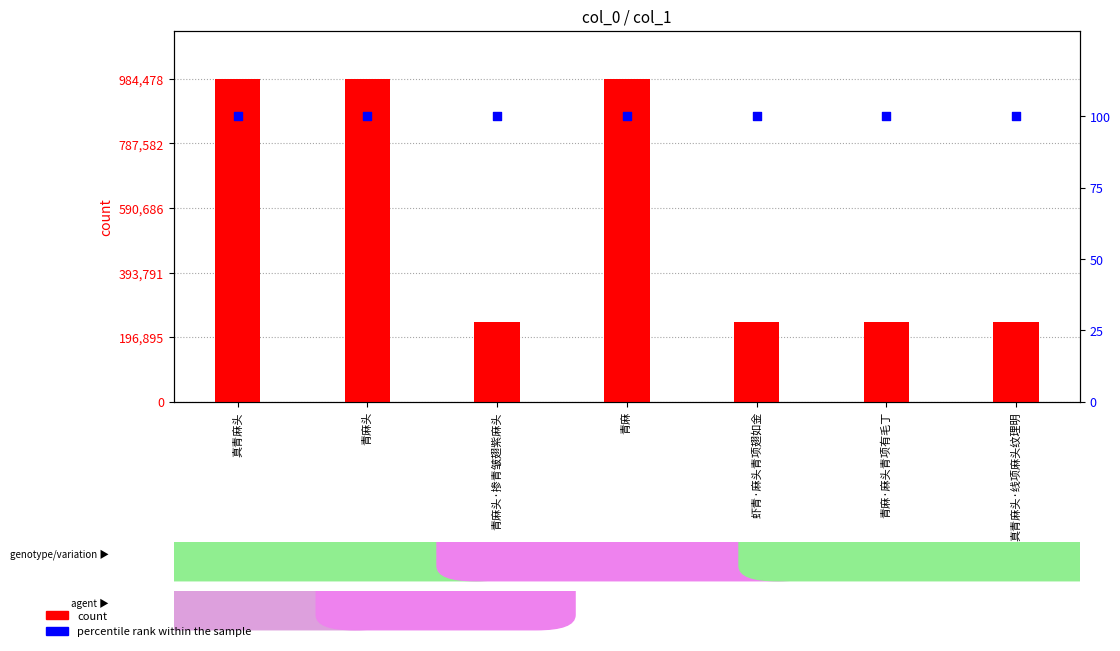

At how many categories does at least one series exceed 707224?

3